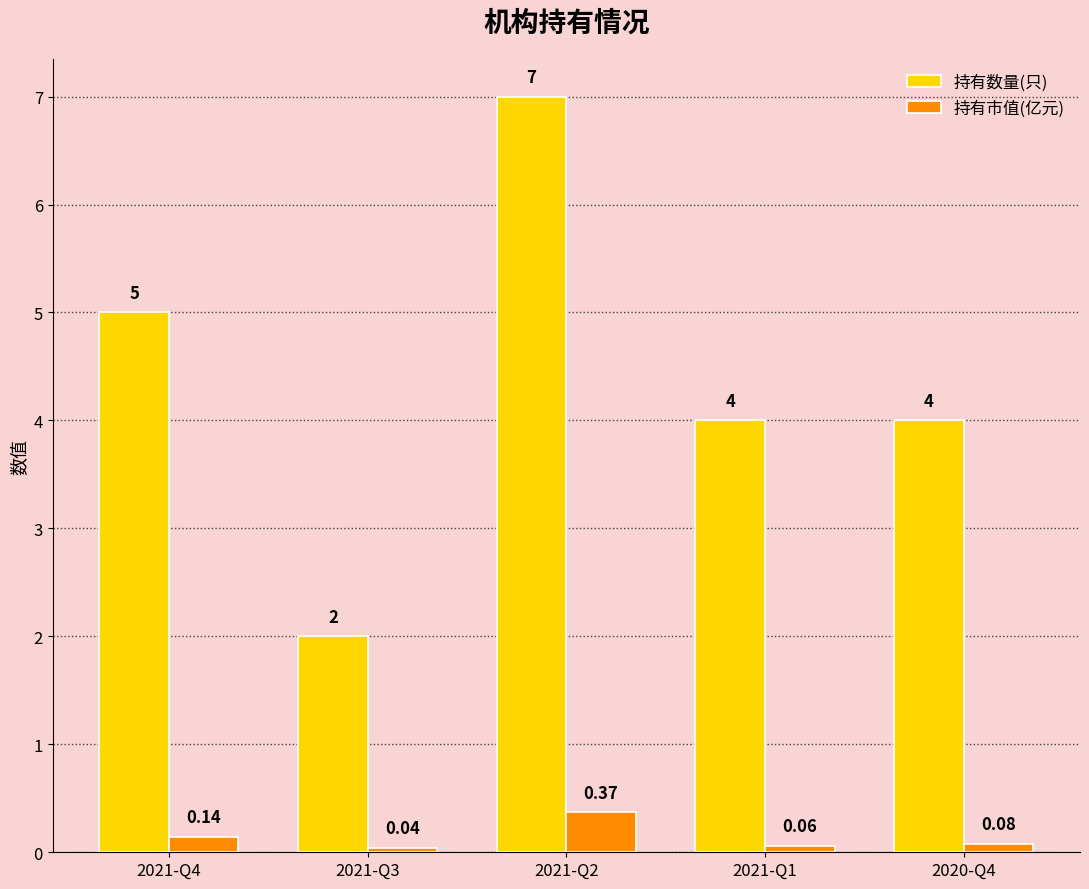

List the series in order of their overall mean, lowest first.

持有市值(亿元), 持有数量(只)